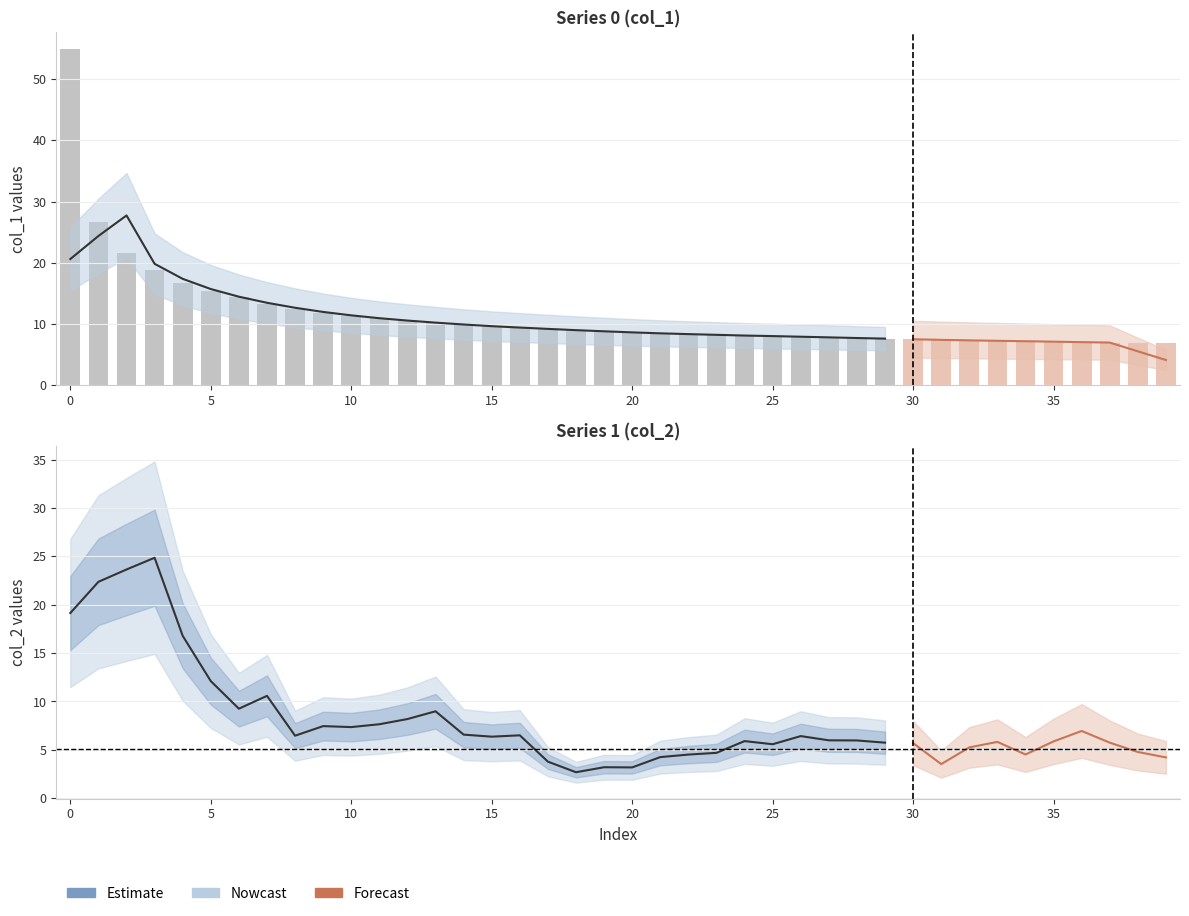

What is the sum of all col_1 values?

458.0